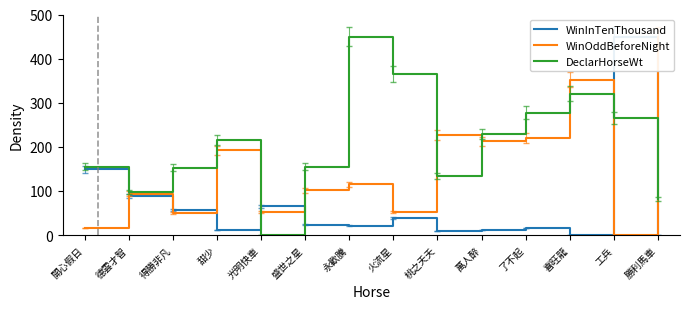

Is this an area chart (filled region under the line)?

No